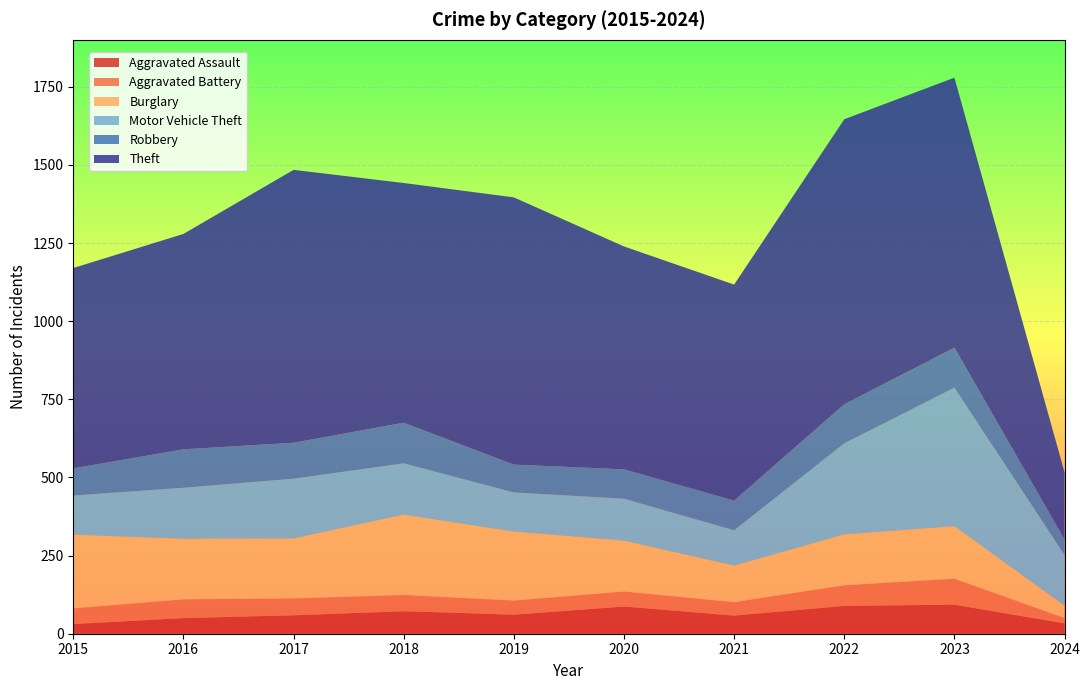

Reading left to right, list all the values displayed in this chart.

Aggravated Assault: 31	50	59	72	61	87	58	89	93	33
Aggravated Battery: 50	60	54	52	45	48	43	66	83	17
Burglary: 236	194	192	257	221	163	117	163	168	40
Motor Vehicle Theft: 125	163	191	164	125	134	113	291	443	162
Robbery: 87	123	115	130	89	94	95	125	128	50
Theft: 641	689	873	767	855	713	691	912	864	214